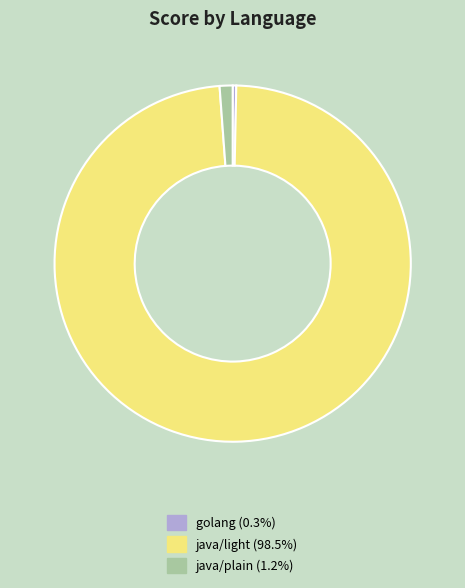

What is the majority slice?

java/light